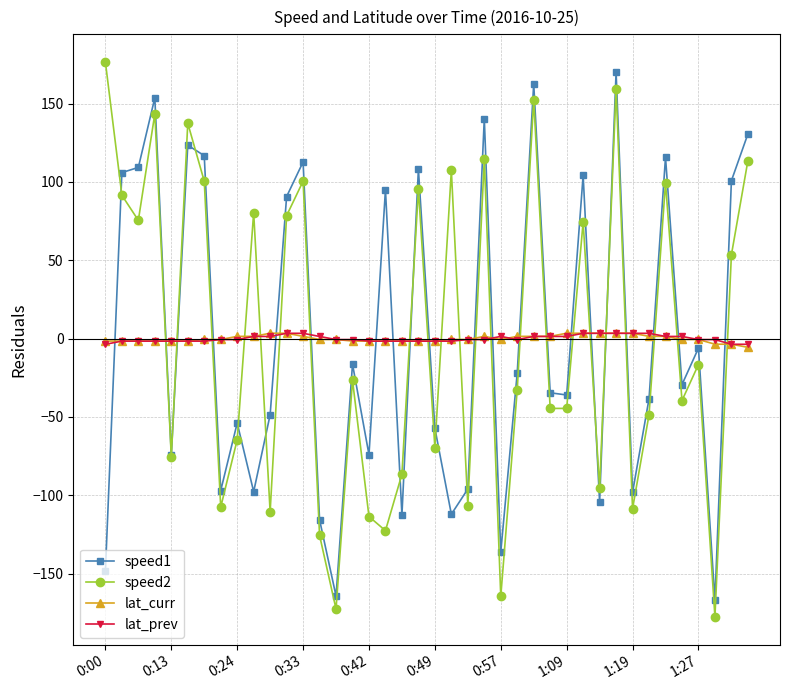

True or false: speed1 and lat_curr cross at least once.

True